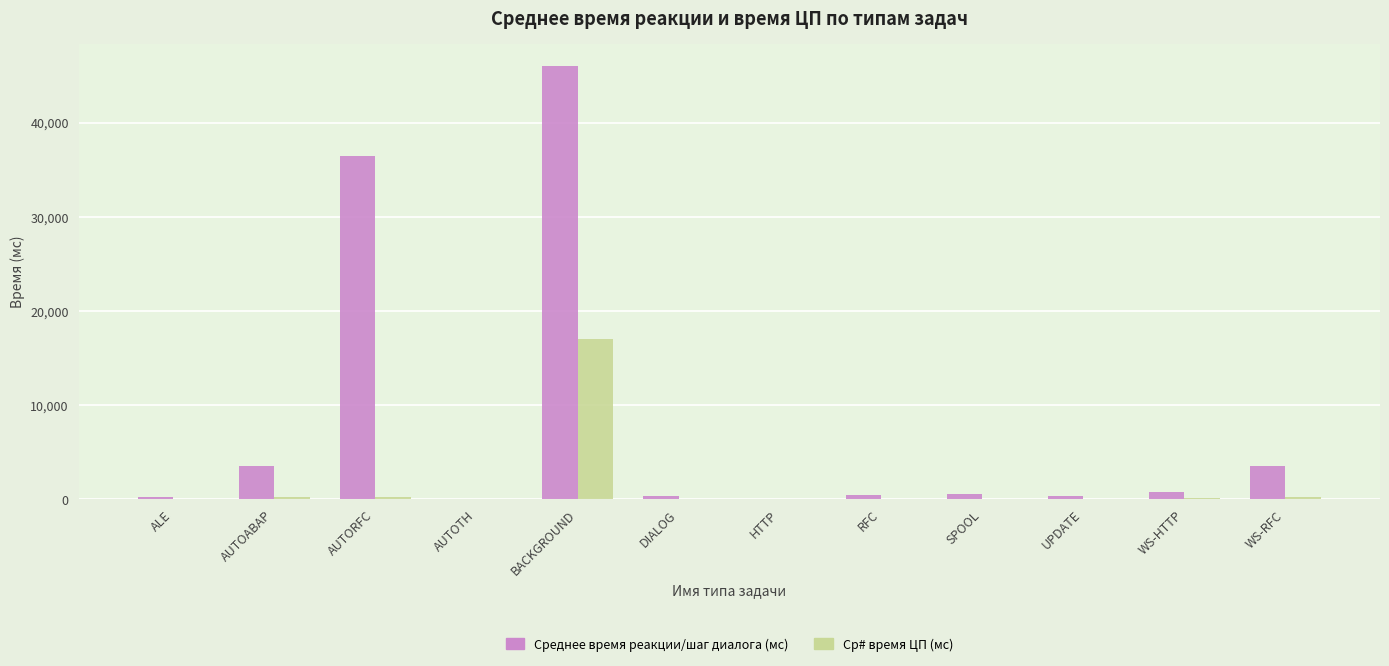

Which series has the largest range (max minus min)?

Среднее время реакции/шаг диалога (мс)